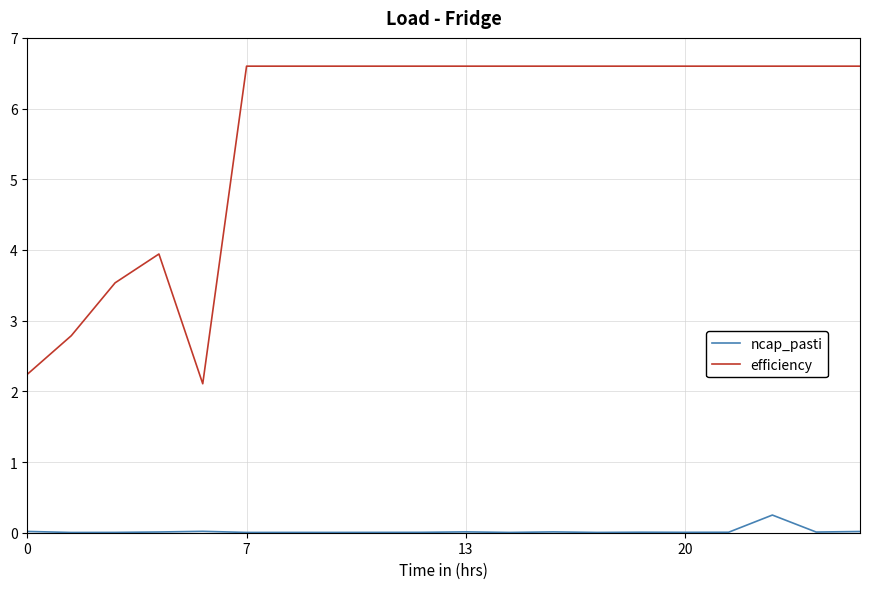

True or false: ncap_pasti and efficiency cross at least once.

False